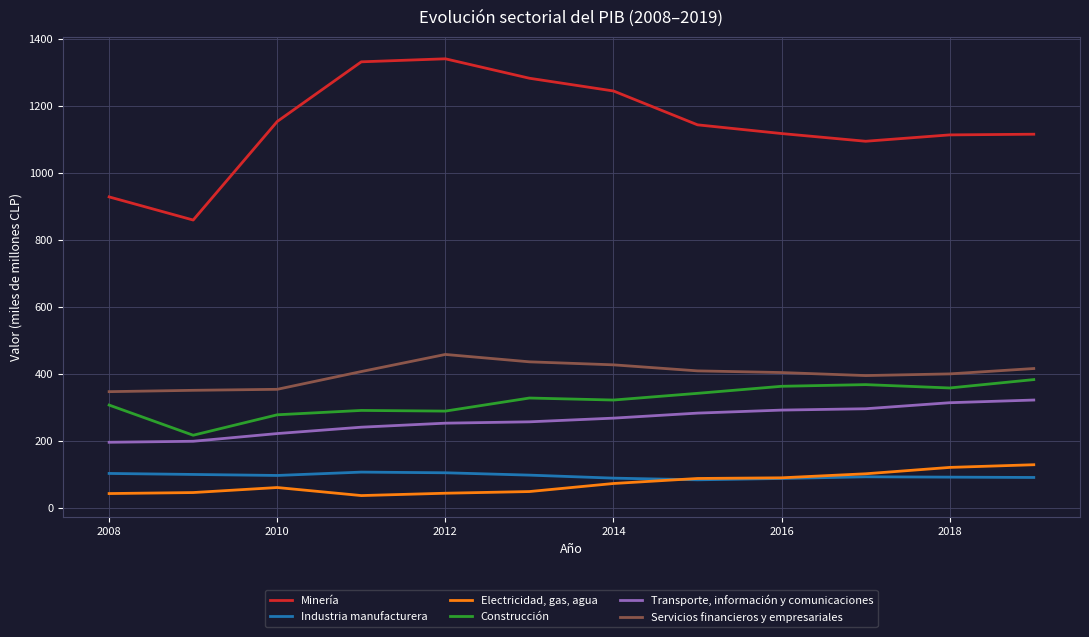

Which series has the widest spread of values?

Minería